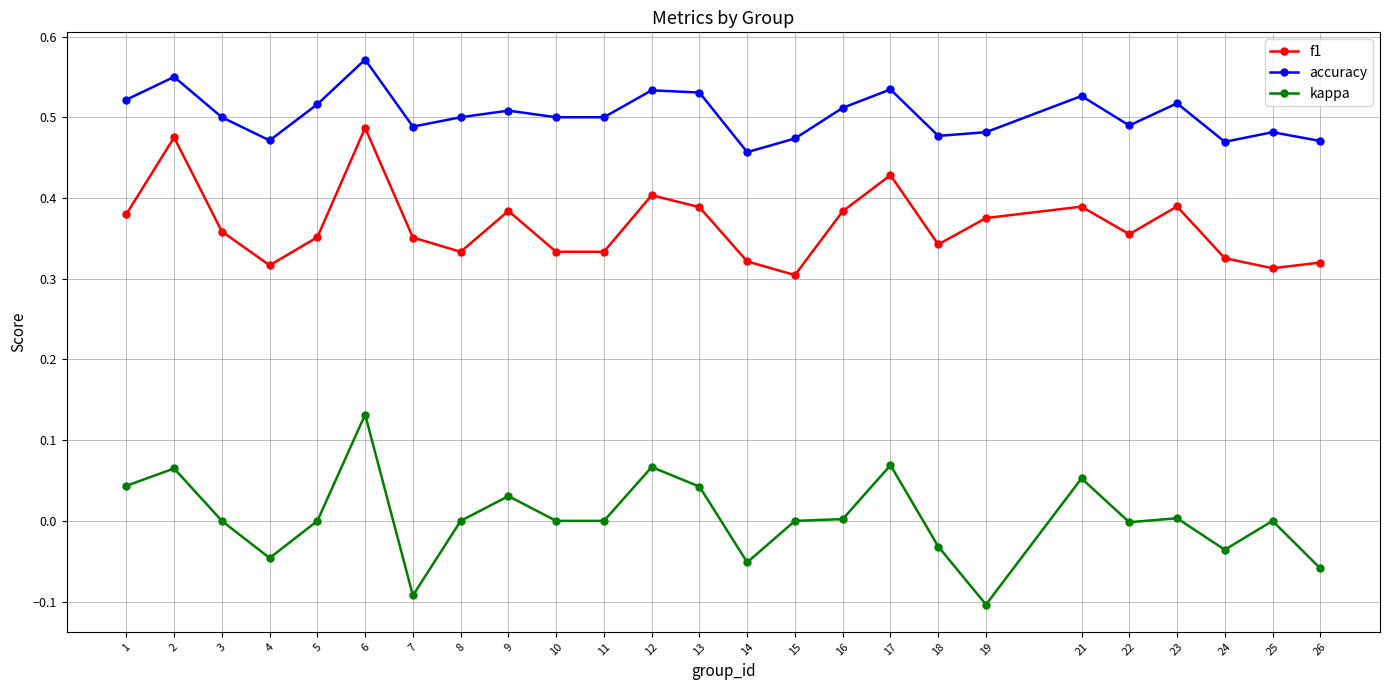

True or false: kappa and accuracy cross at least once.

False